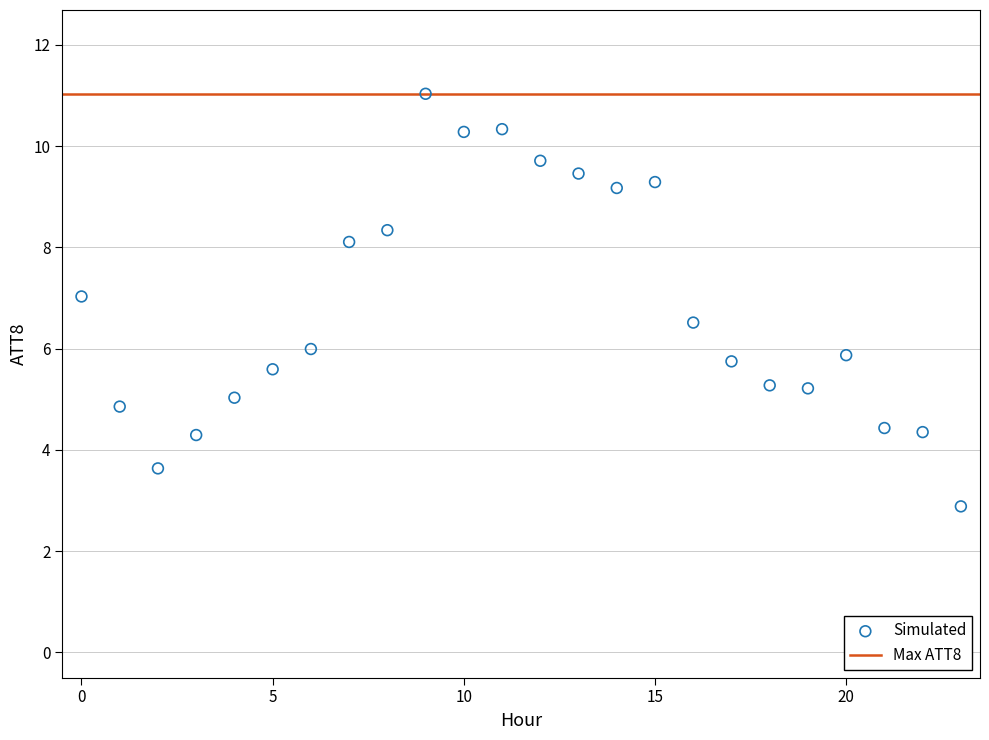

What is the range of Y values (max minus min)?

8.2